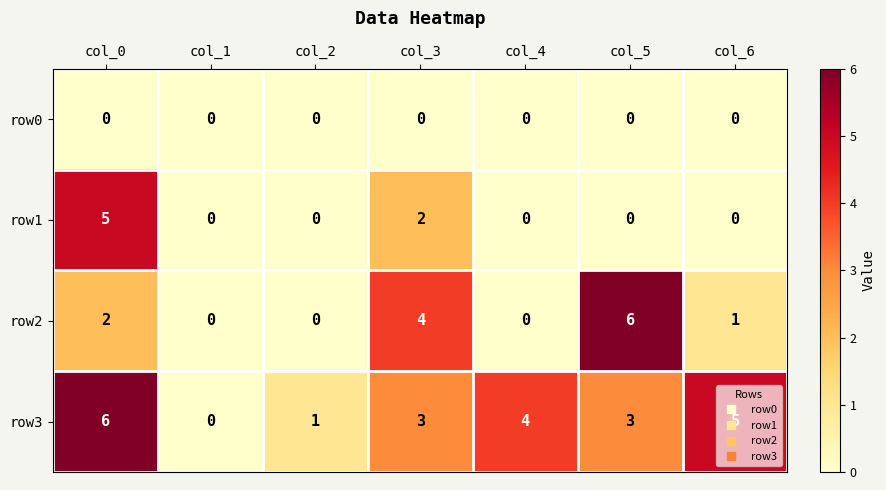

At how many categories does at least one series exceed 3?

5